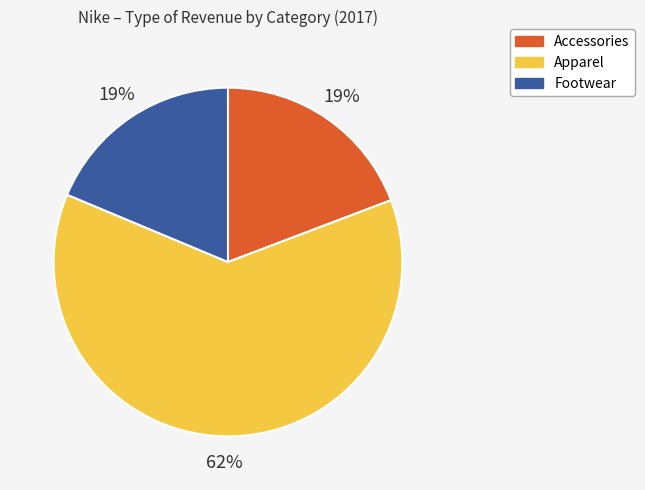

To the nearest percent, what is the difference between the Footwear and Apparel slice percentages?

43%